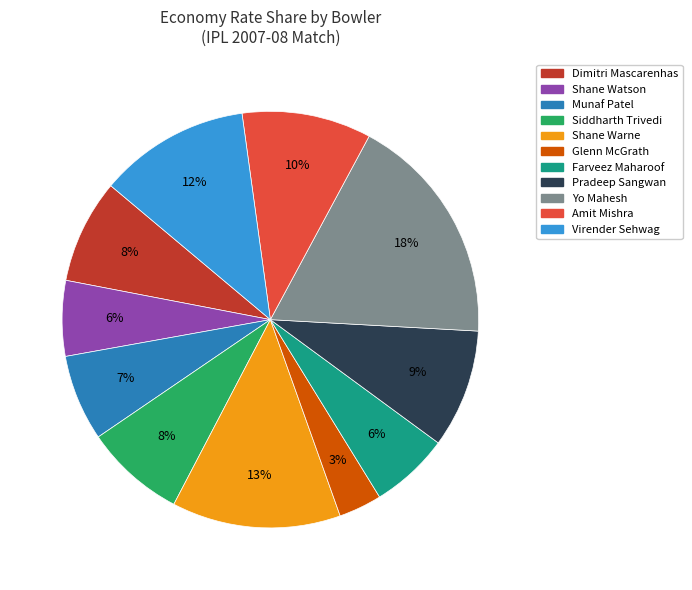

What is the ratio of the value at Farveez Maharoof to the value at Munaf Patel?

0.9